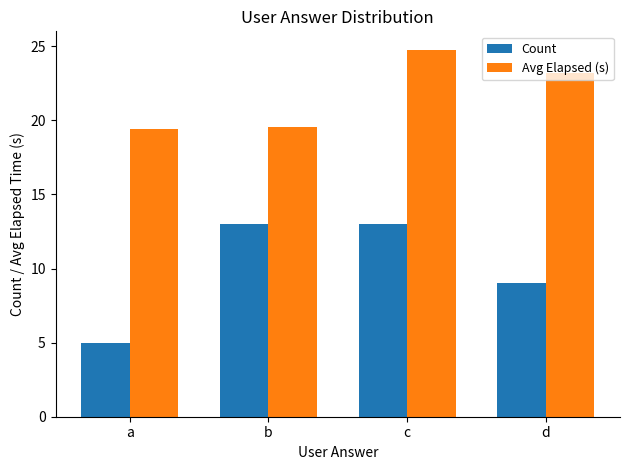

Is it true that Count equals 13.0 at b?

True